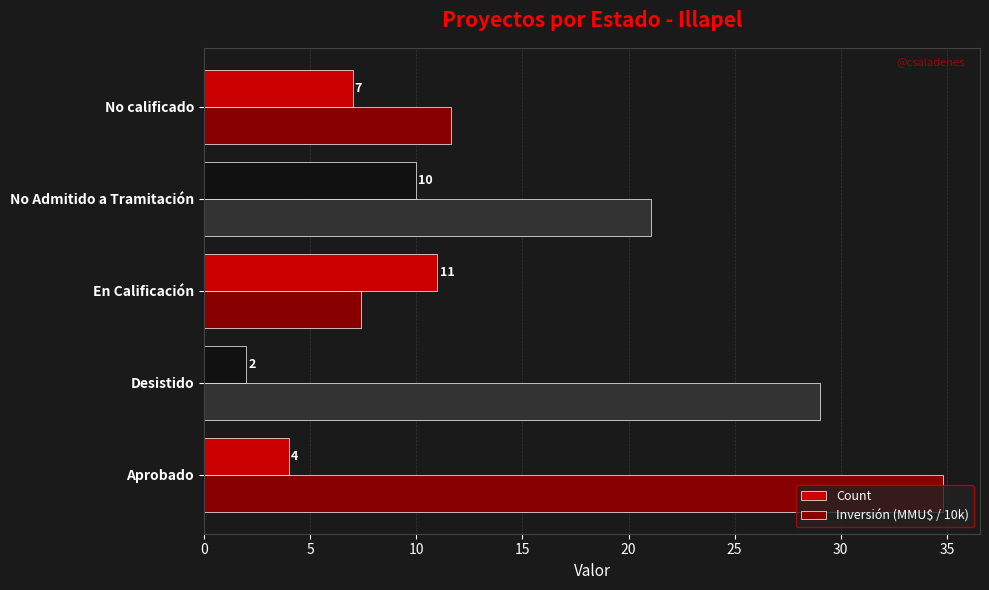

Which series has the largest total across all categories?

Inversión (MMU$ / 10k)